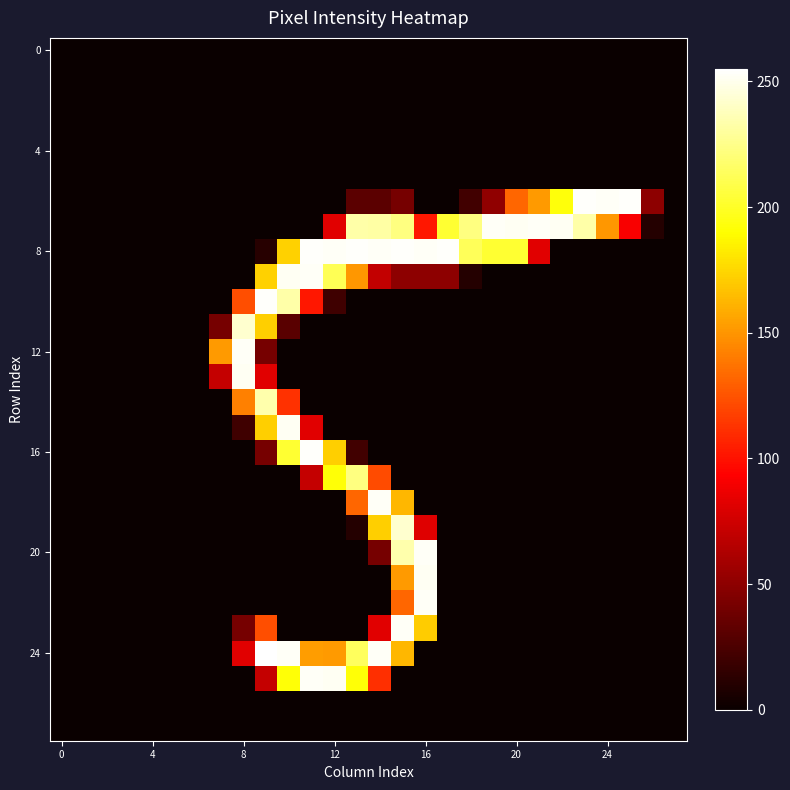

Which label corresponds to the largest value in the chart?

9